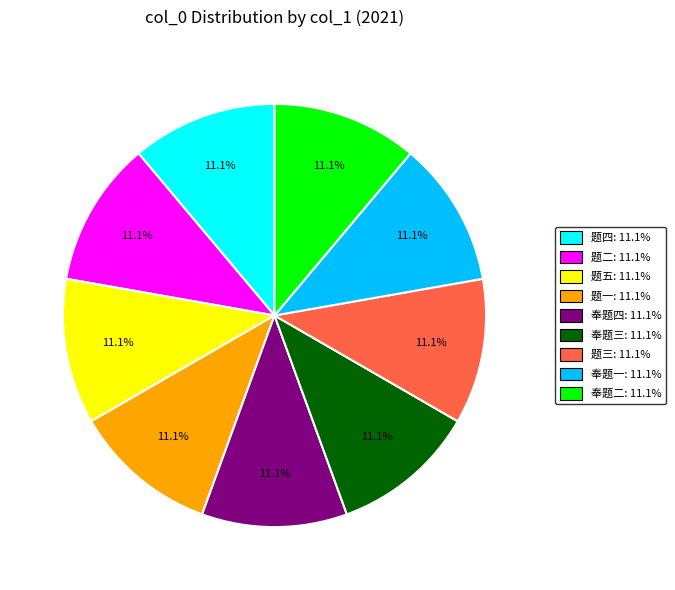

Does any single category account for the majority?

No